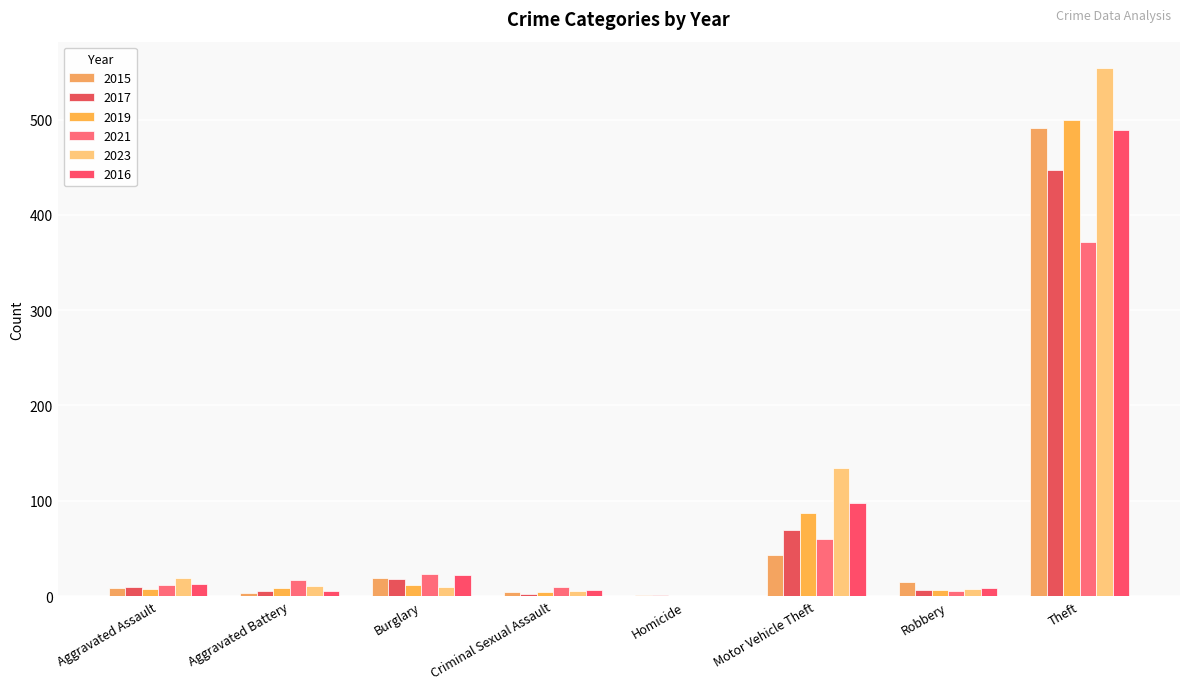

The value of 2021 at Motor Vehicle Theft is 12. True or false?

False